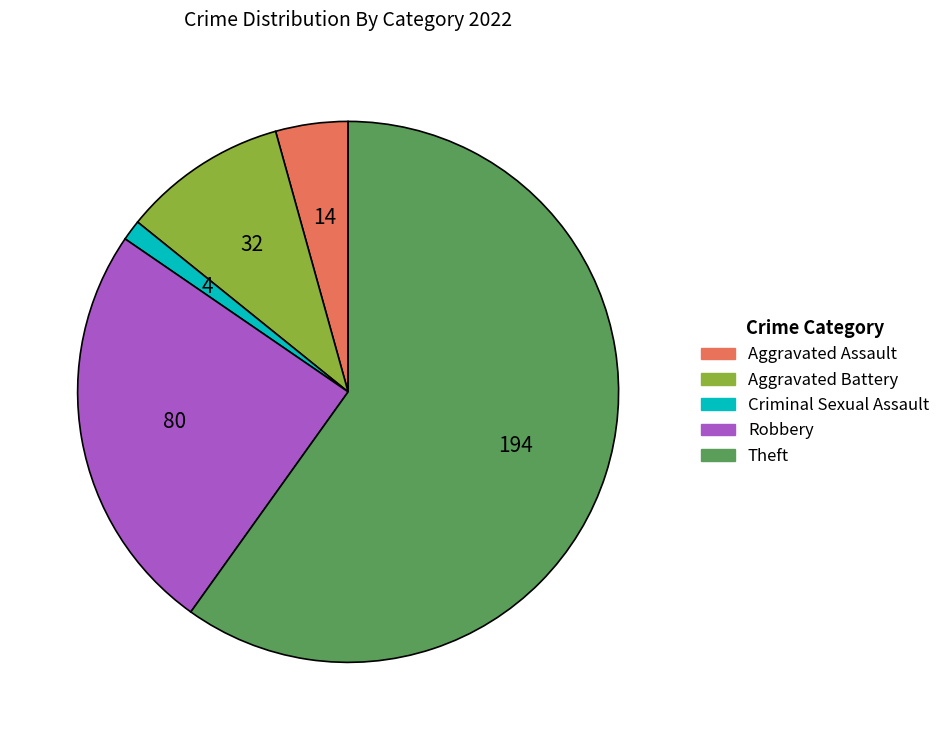

What is the largest slice in the pie chart?

Theft